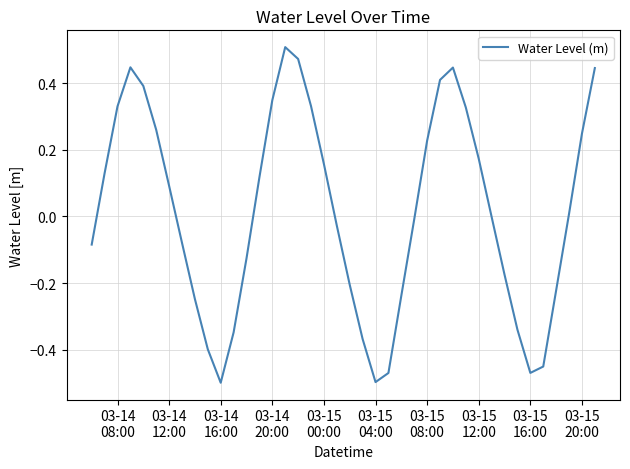

What is the difference between the maximum and minimum values?

1.0